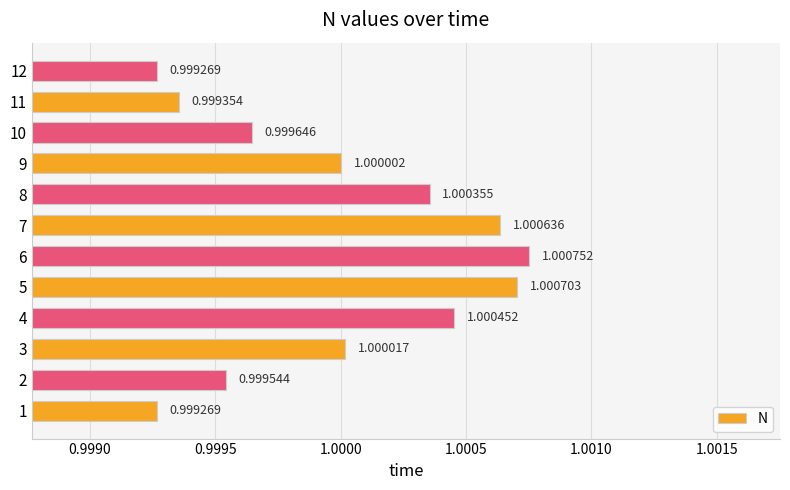

What is the sum of the values at 9 and 6?

2.0